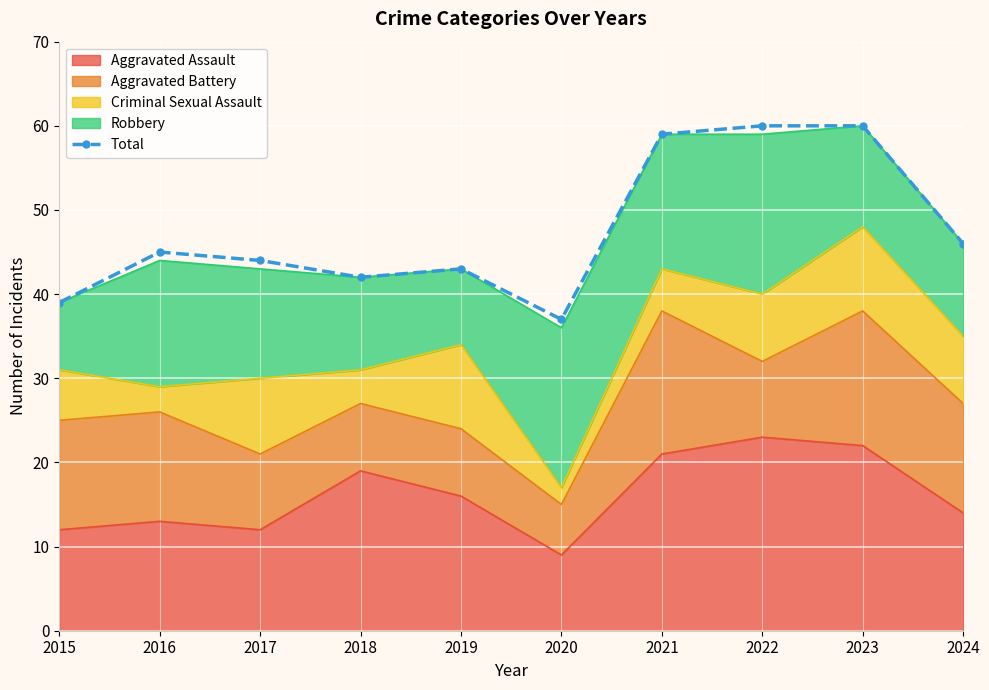

Reading right to left, extract all data points from this chart.

2024=46	2023=60	2022=60	2021=59	2020=37	2019=43	2018=42	2017=44	2016=45	2015=39